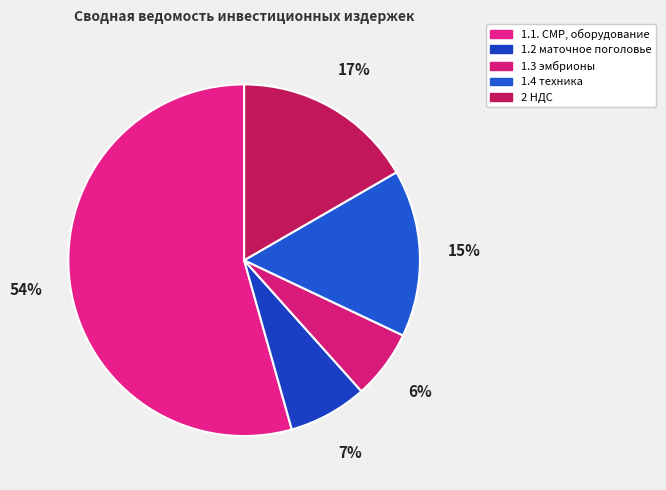

What is the majority slice?

1.1. СМР, оборудование